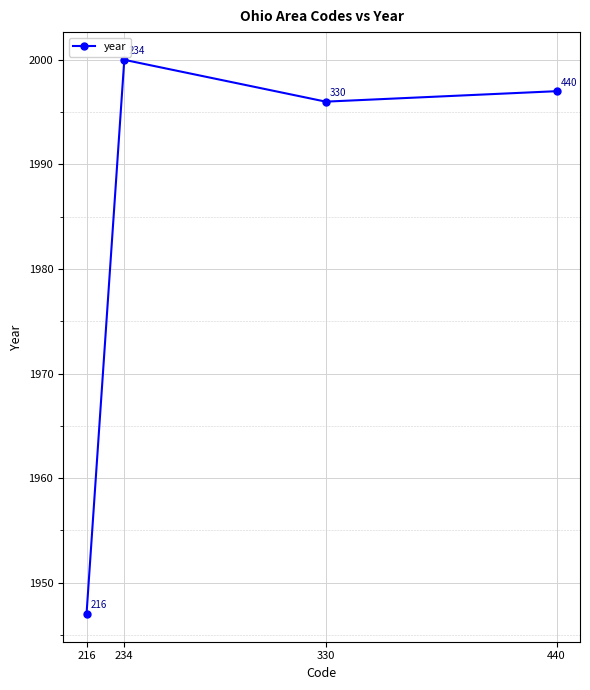

What is the sum of all values?

7940